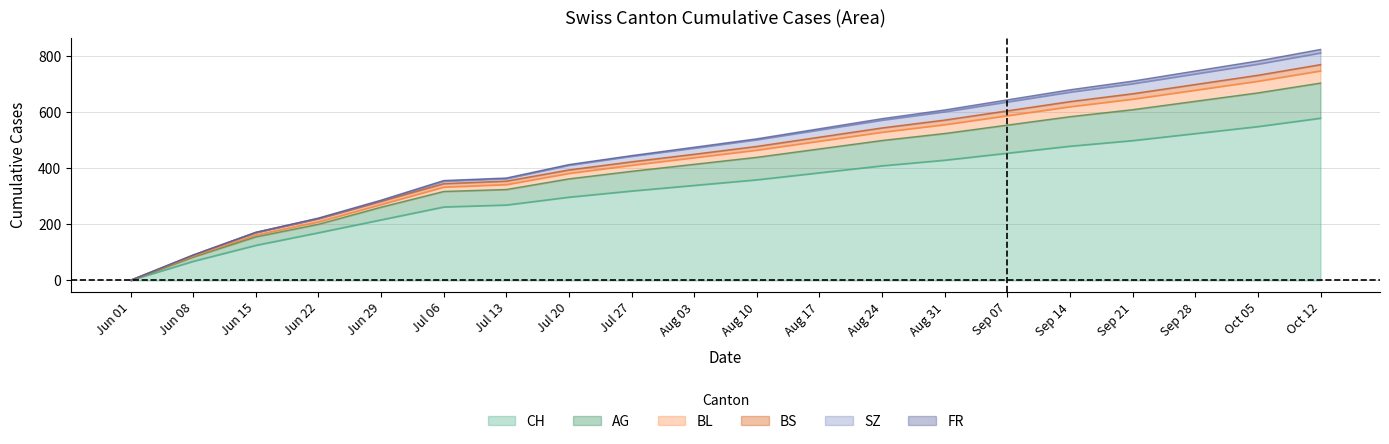

What is the minimum value for CH?

1